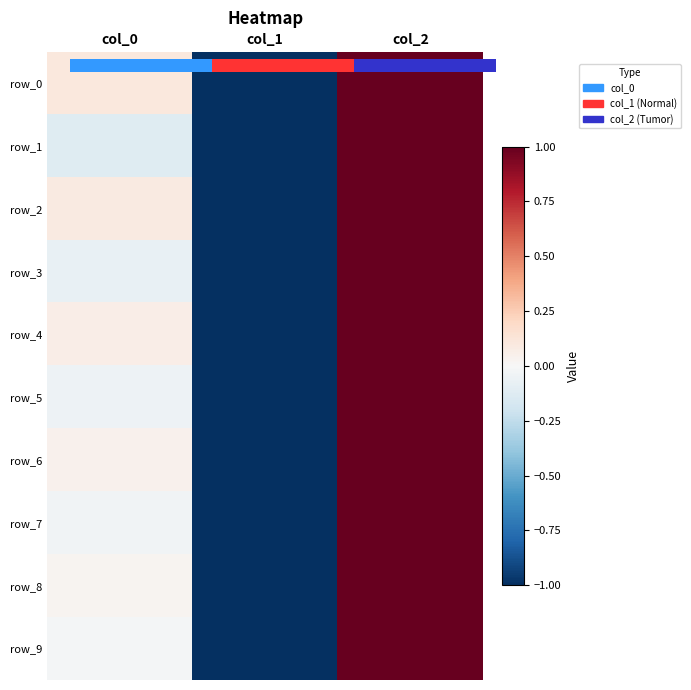

How many positive values does the row_1 series have?

1